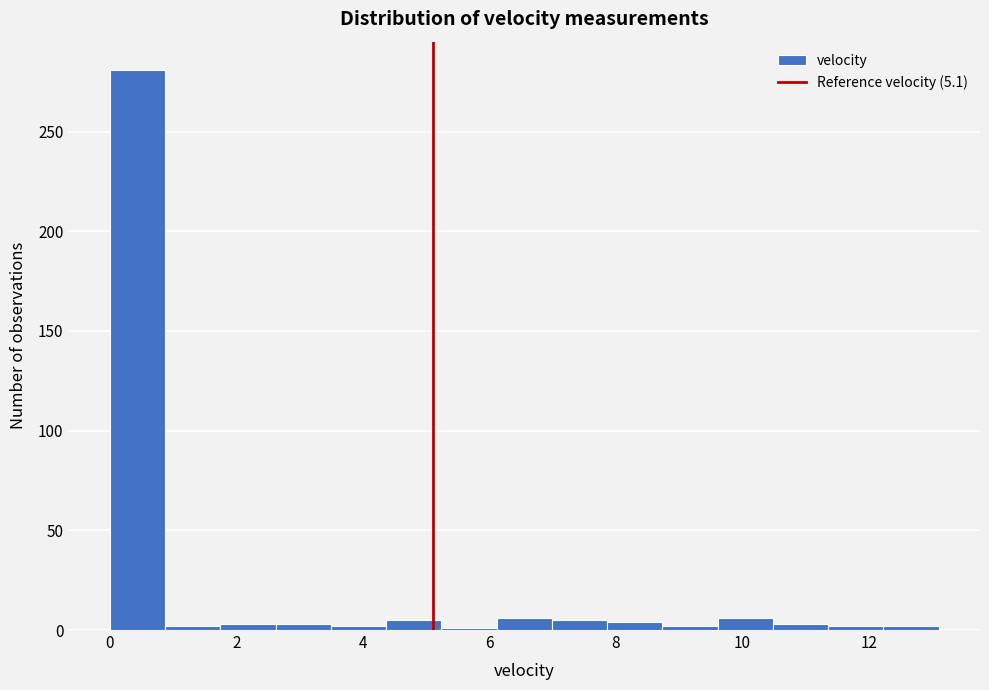

Which range on the x-axis has the tallest bar?

0.0 to 0.8